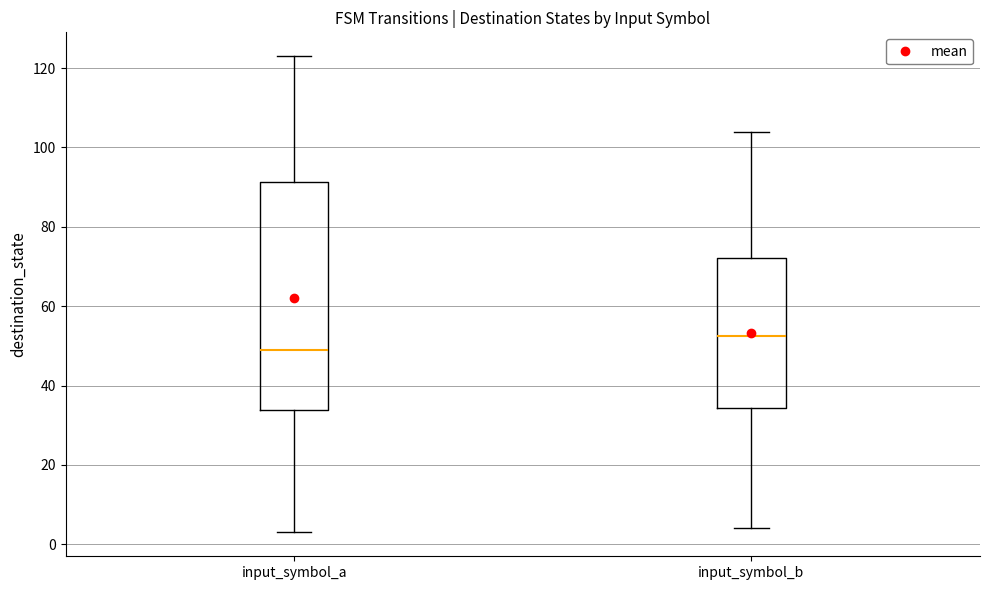

Comparing the boxes themselves (not the whiskers), which one is the tallest?

input_symbol_a